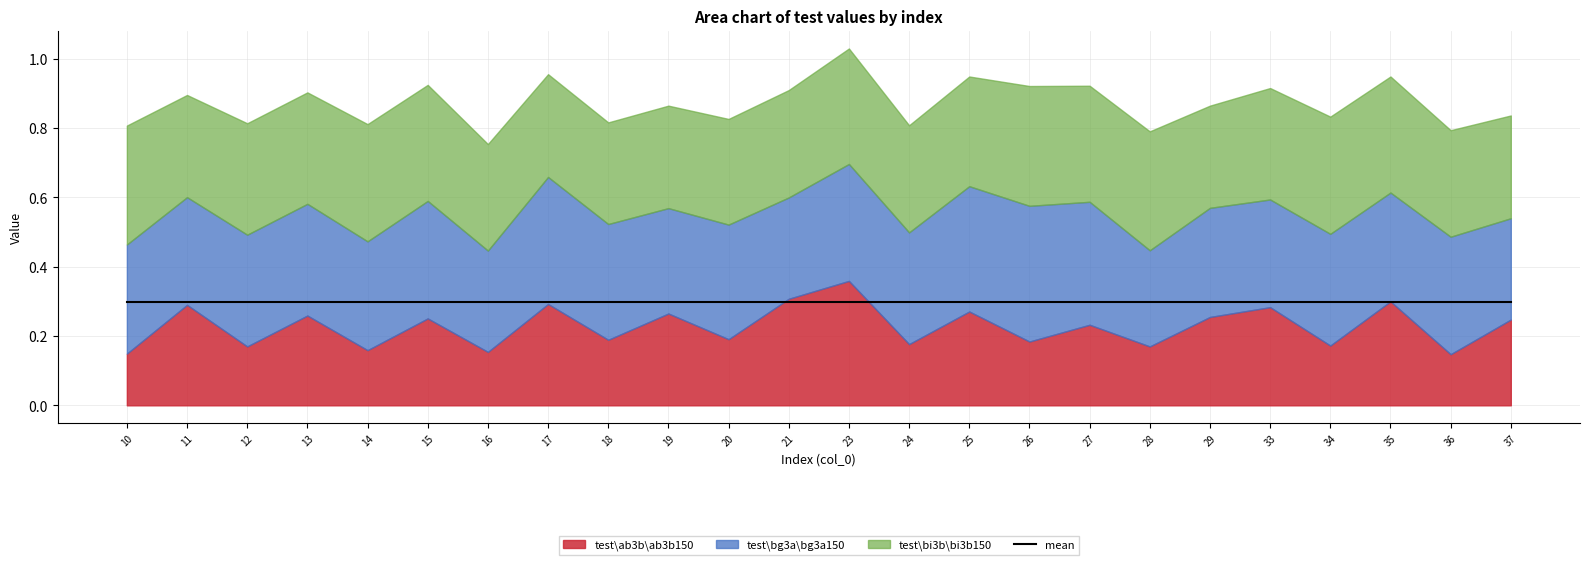

Does the chart display data point markers on the line(s)?

No